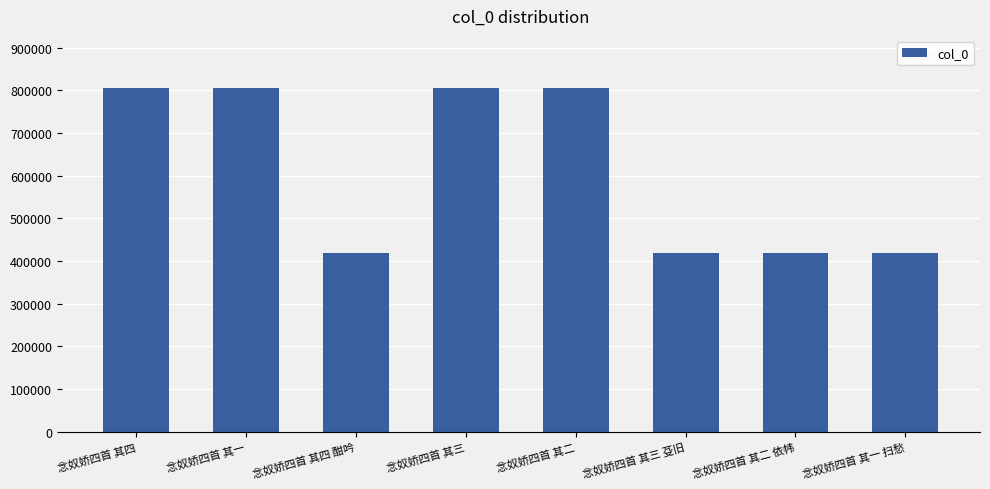

What is the smallest value displayed?

417618